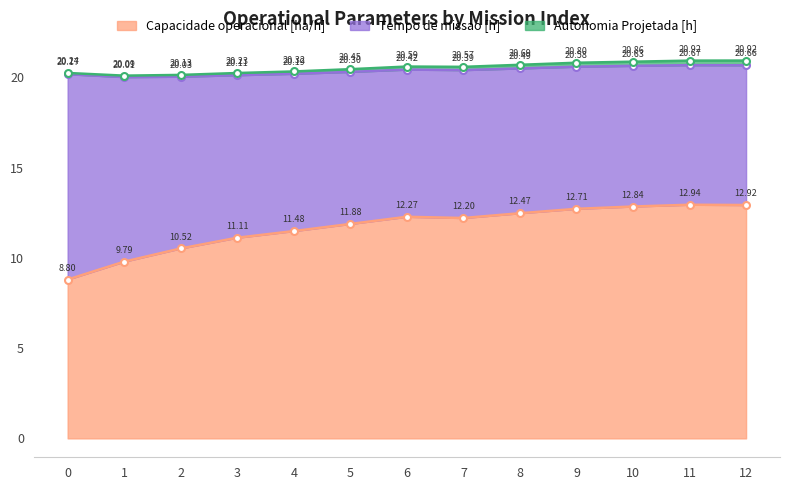

Which category has the highest value in the Capacidade operacional [ha/h] series?

11